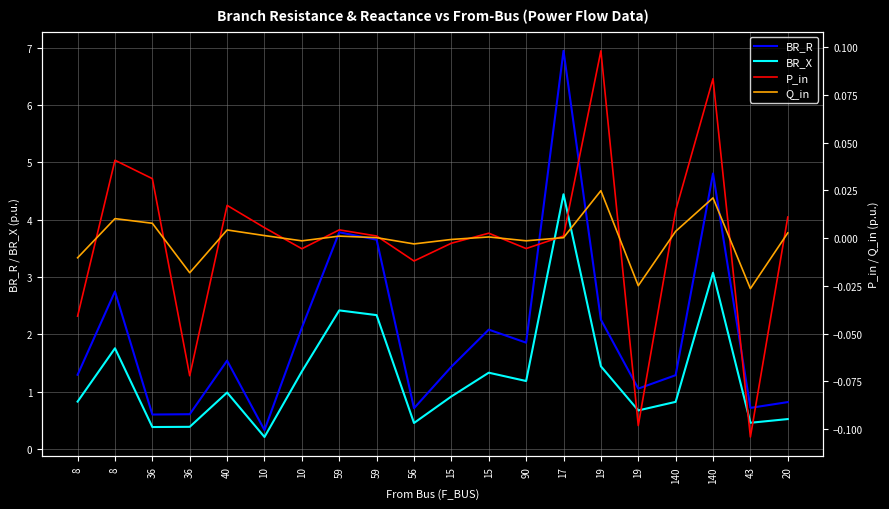

Where does the BR_R series first go above 1?

8